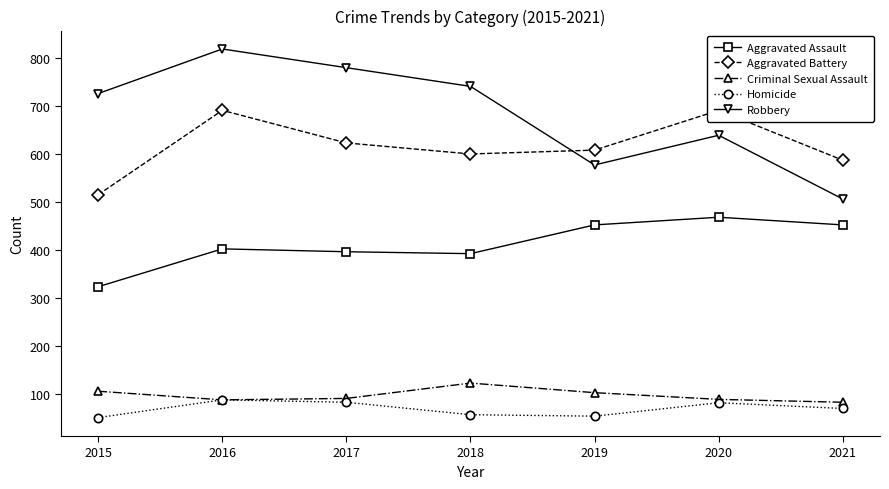

What is the difference between the Aggravated Assault values at 2015 and 2016?

79